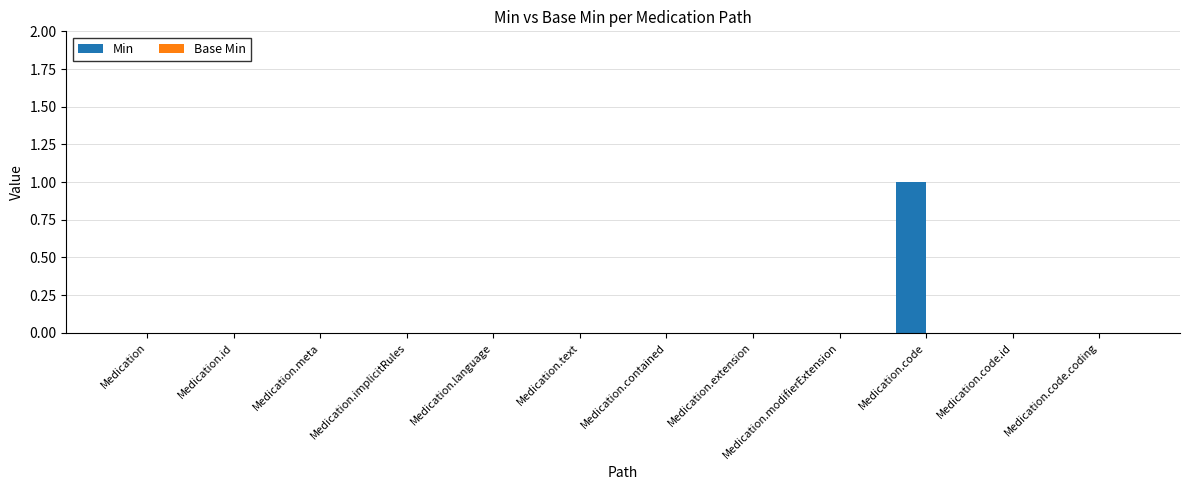

True or false: the data shows 0 at Medication.

True